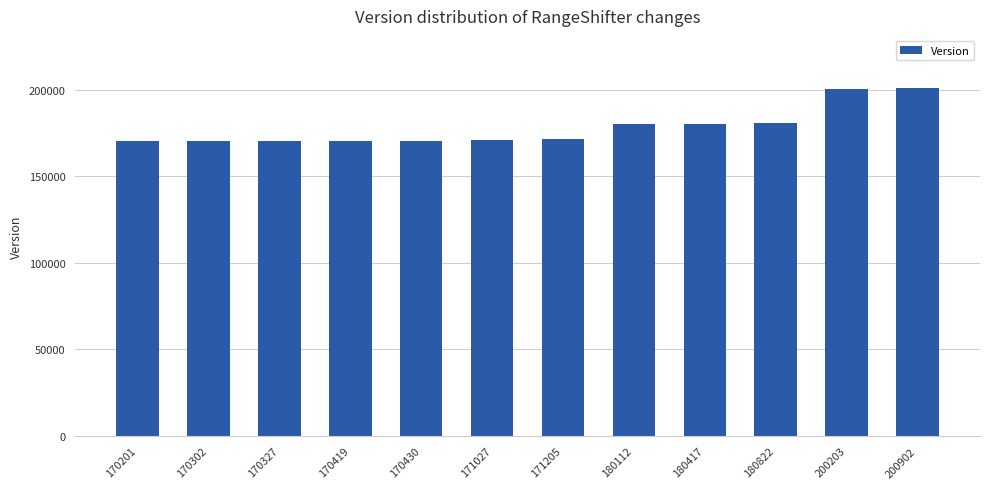

Approximately how many times larger is the value at 171027 compared to 170302?

1.0